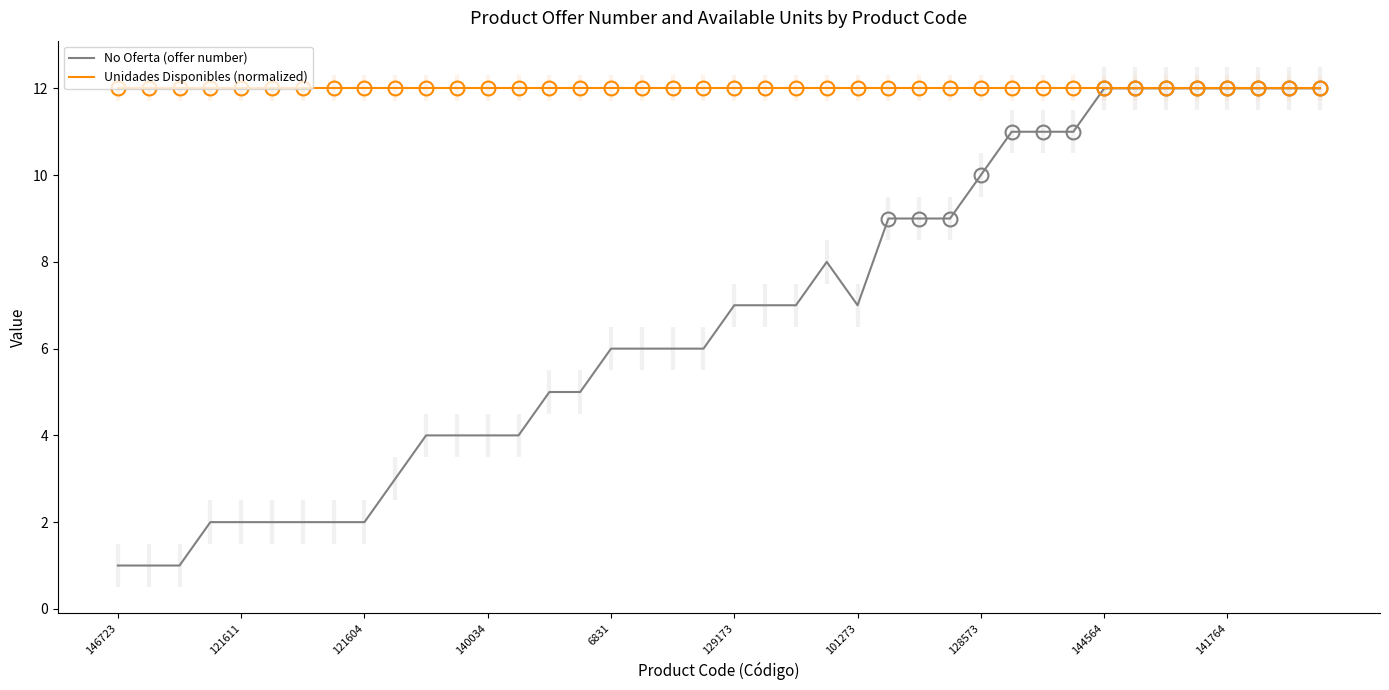

How many categories are shown in the chart?

40